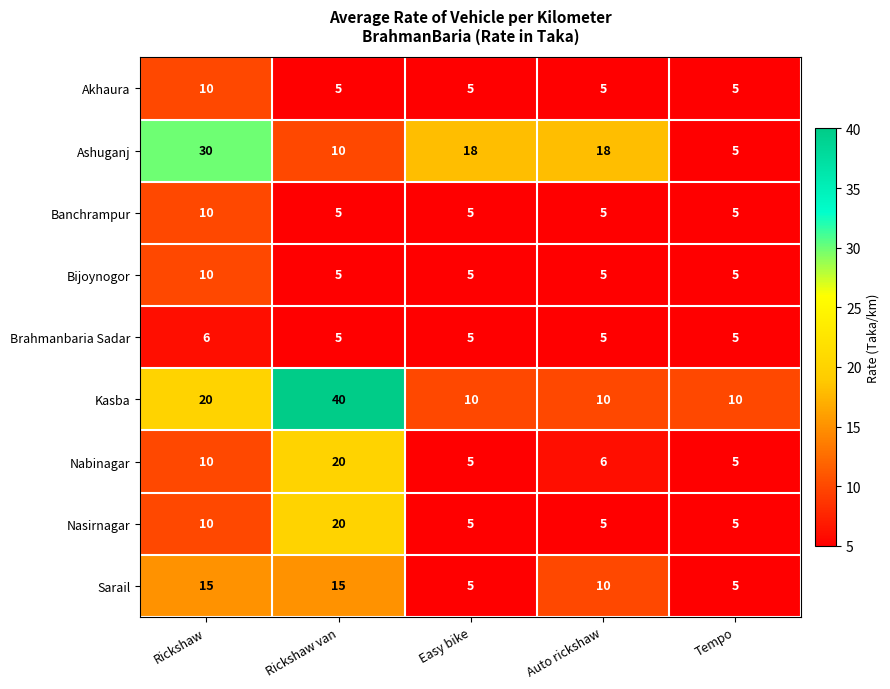

What is the difference between the highest and lowest values at Tempo?

5